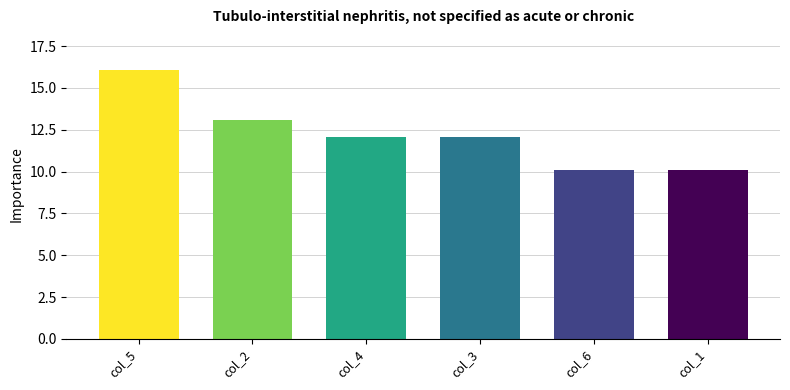

What is the greatest value displayed?

16.1